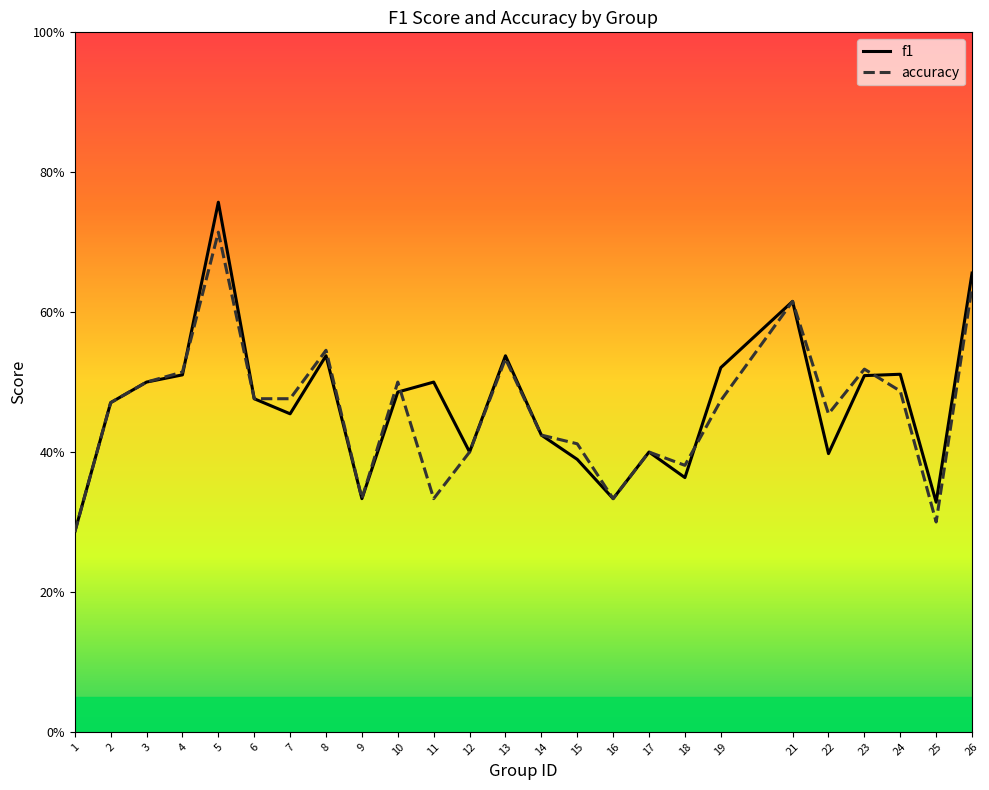

What are all the series names shown in the legend?

f1, accuracy